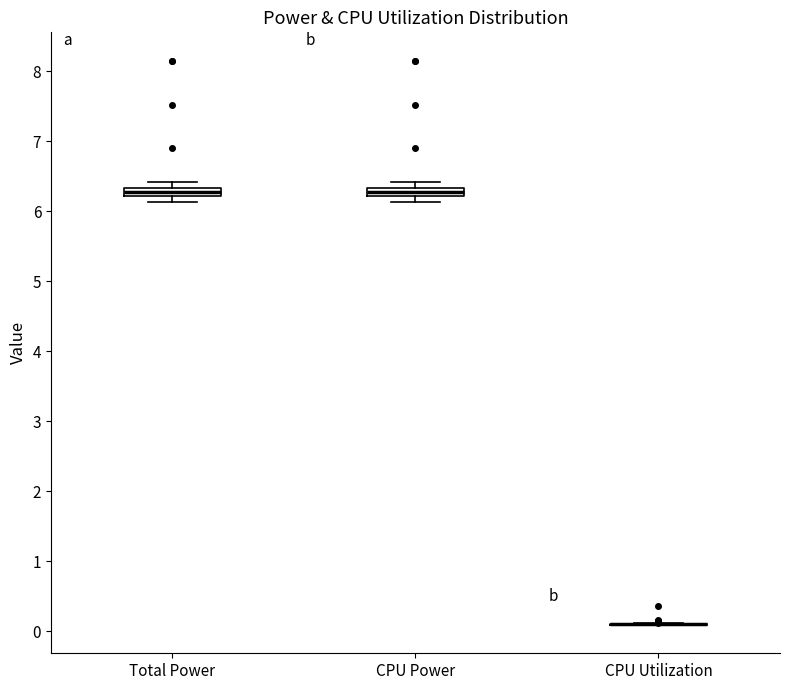

Where is the lower edge of the box for Total Power on the y-axis? The values are not printed on the chart, so give them approximately, as read against the axis.

6.2